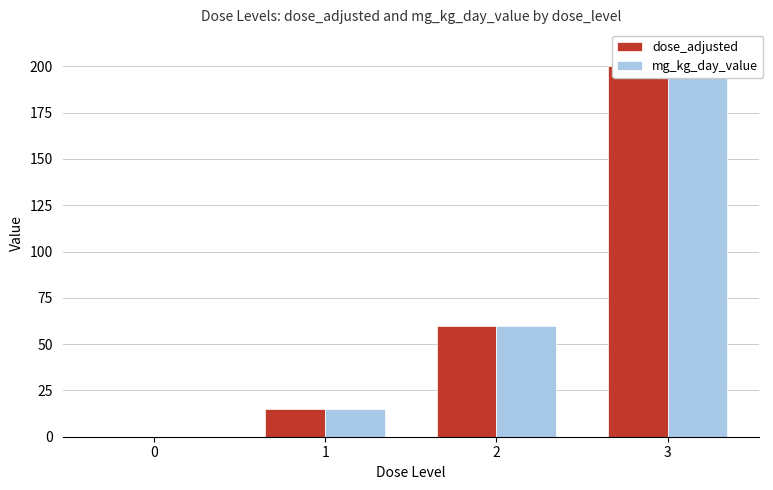

Count the number of categories in the chart.

4